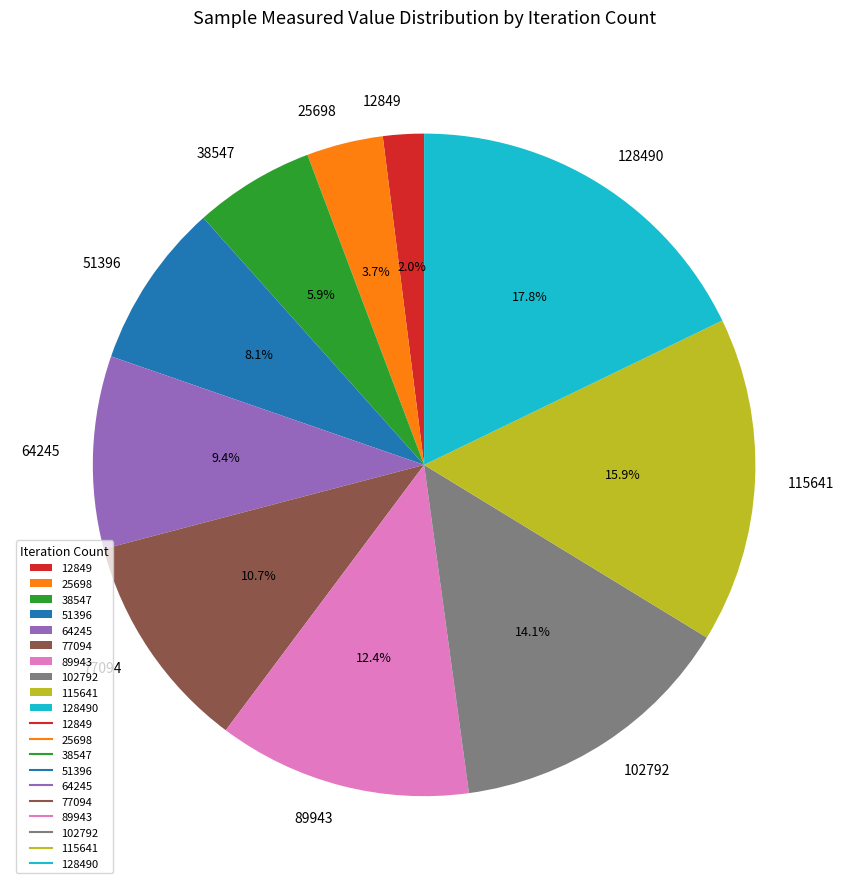

Approximately how many times larger is the value at 64245 compared to 25698?

2.5